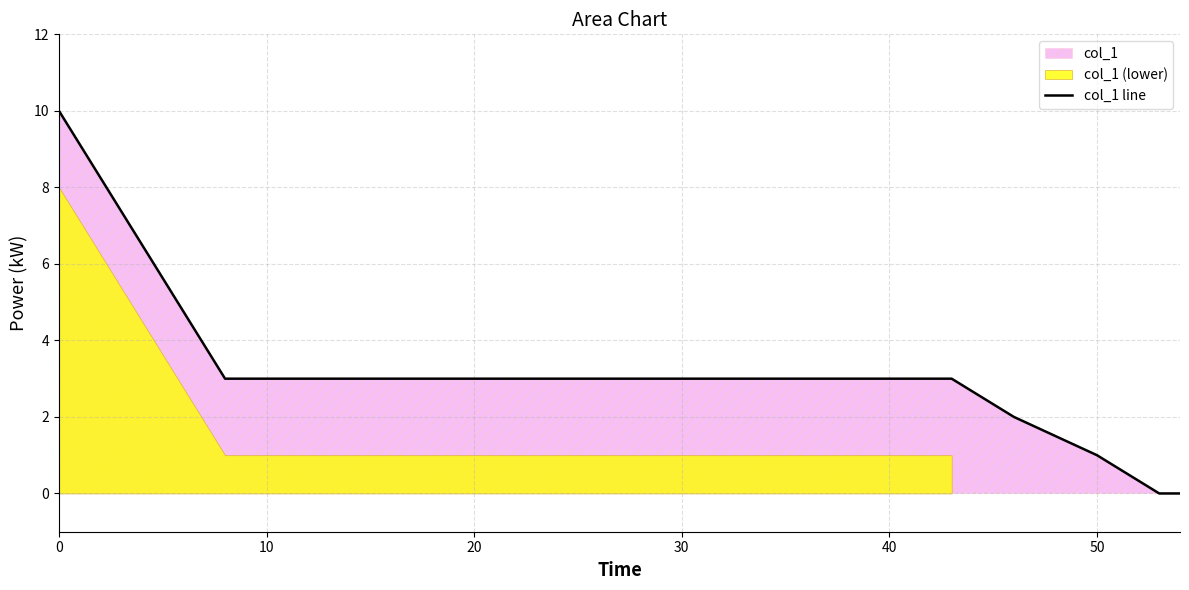

The value of col_1 line at 50 is 1. True or false?

True